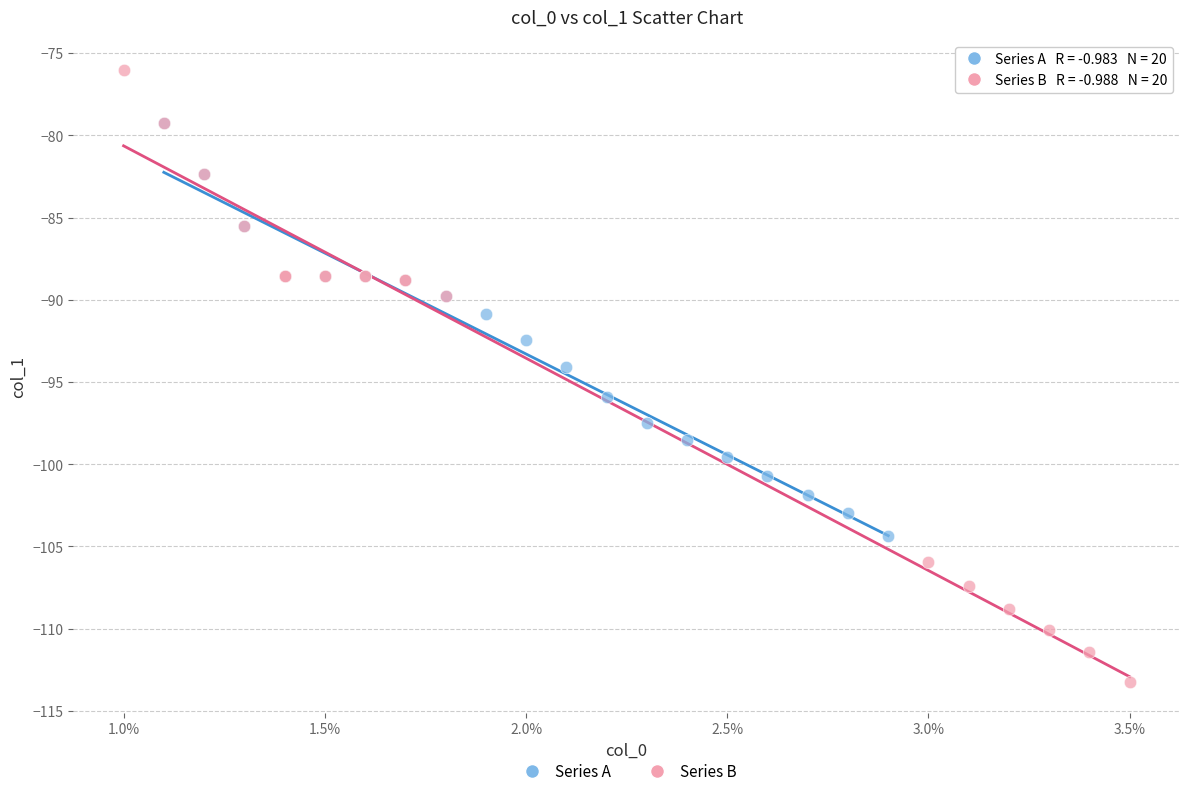

Which series contains the highest Y value?

Series B